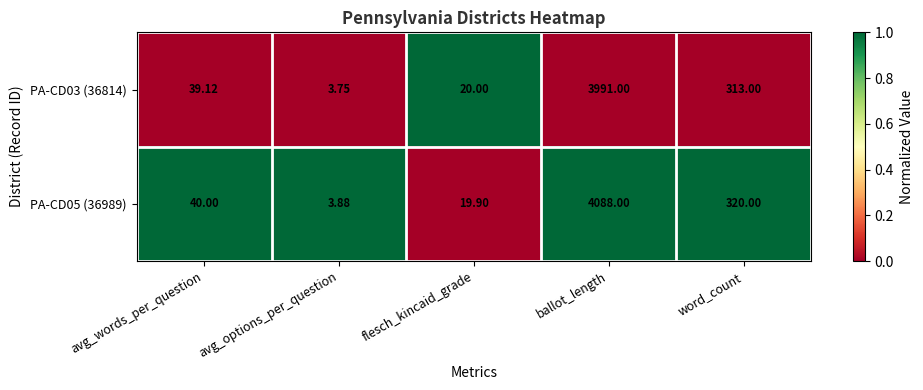

Which series changed the most between flesch_kincaid_grade and word_count?

PA-CD05 (36989)